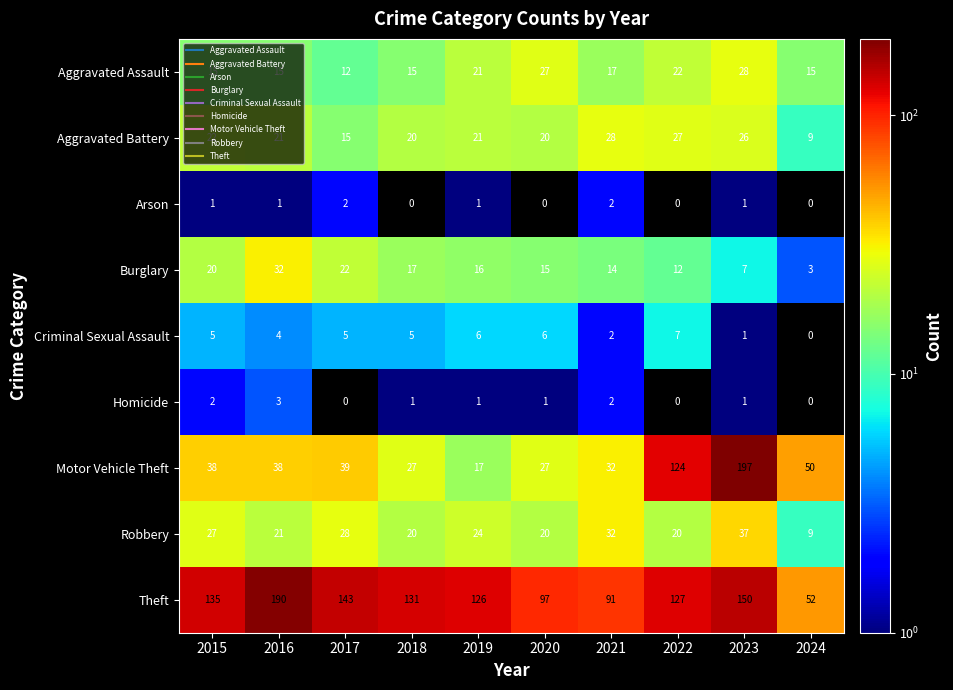

Is it true that Burglary equals 15 at 2020?

True